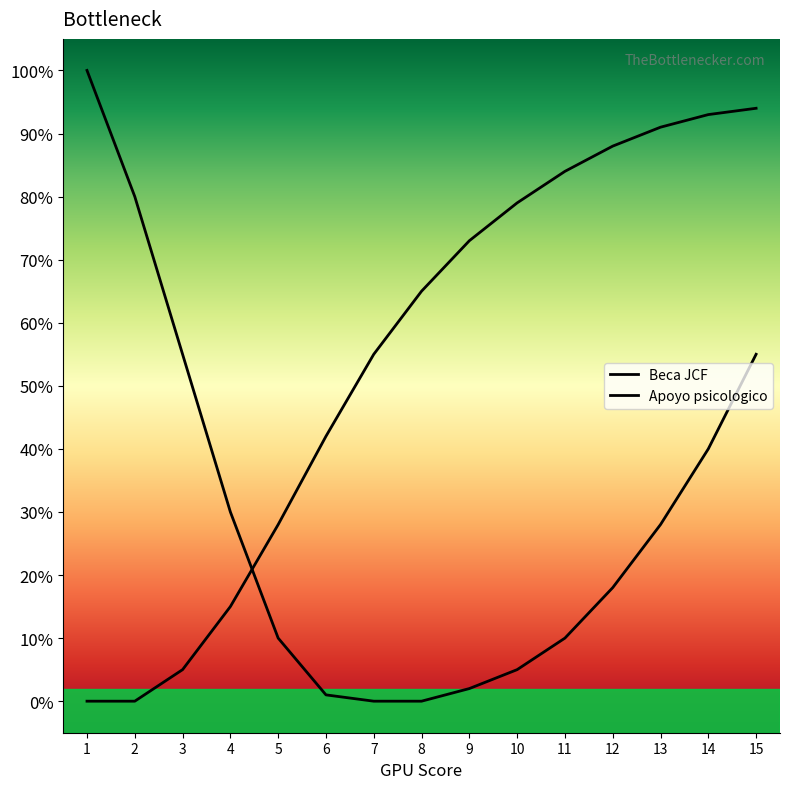

True or false: Apoyo psicologico and Beca JCF cross at least once.

True